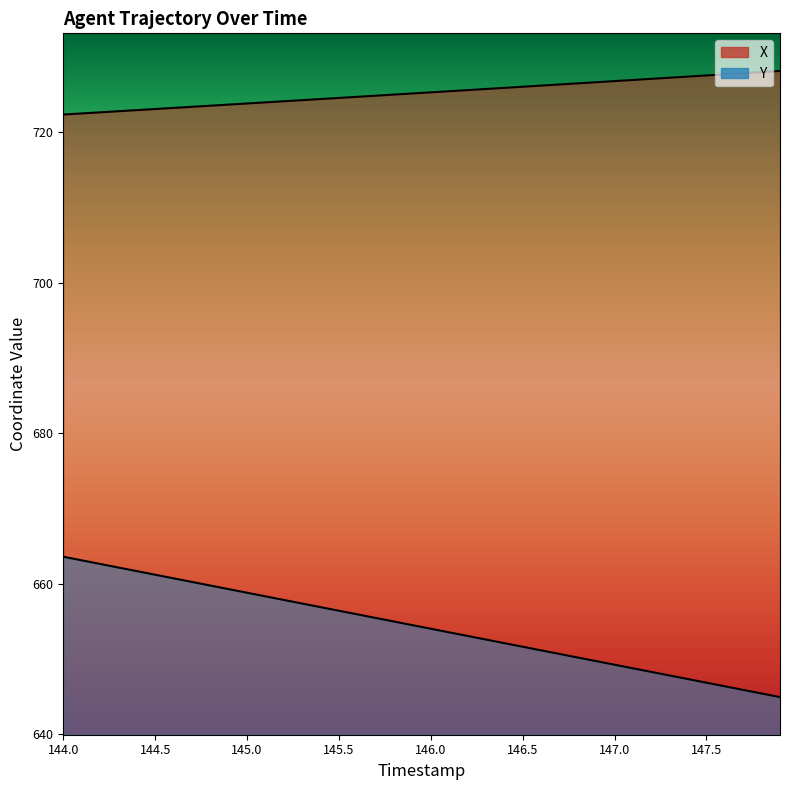

Is the value of X at 147.8 greater than the value of Y at 145.6?

Yes